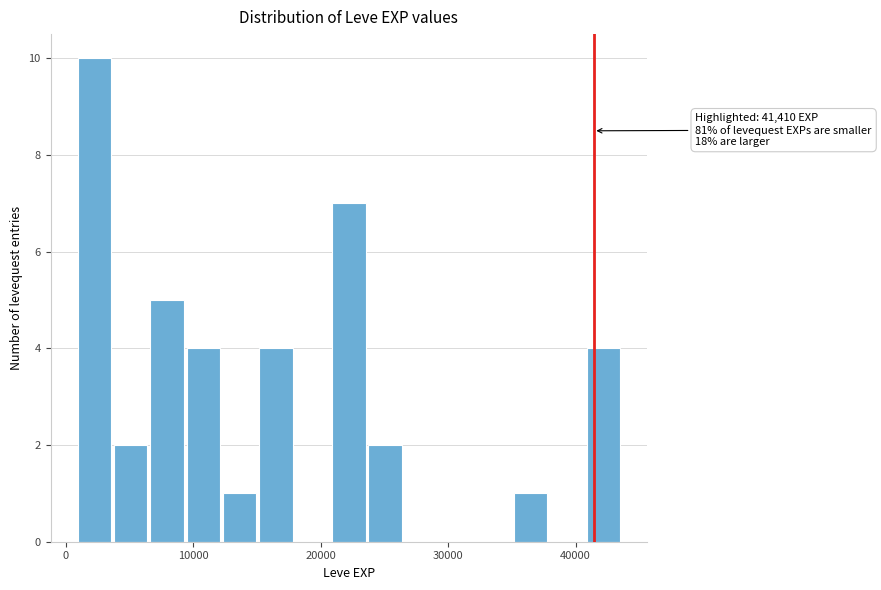

Around what value on the x-axis is the tallest bar? Give the approximate position of its centre, as read against the axis.

2000